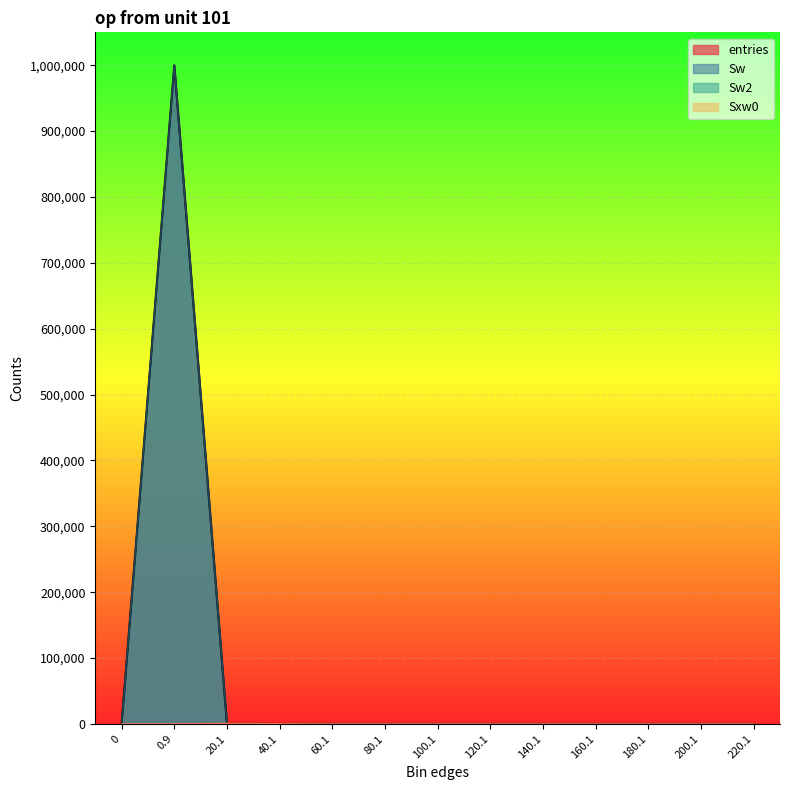

True or false: Sxw0 and Sw2 cross at least once.

True